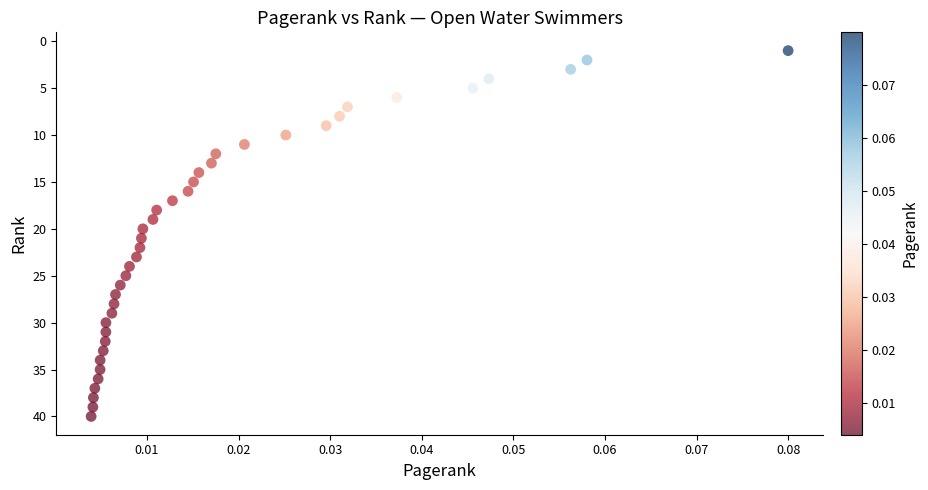

What is the range of Y values (max minus min)?

39